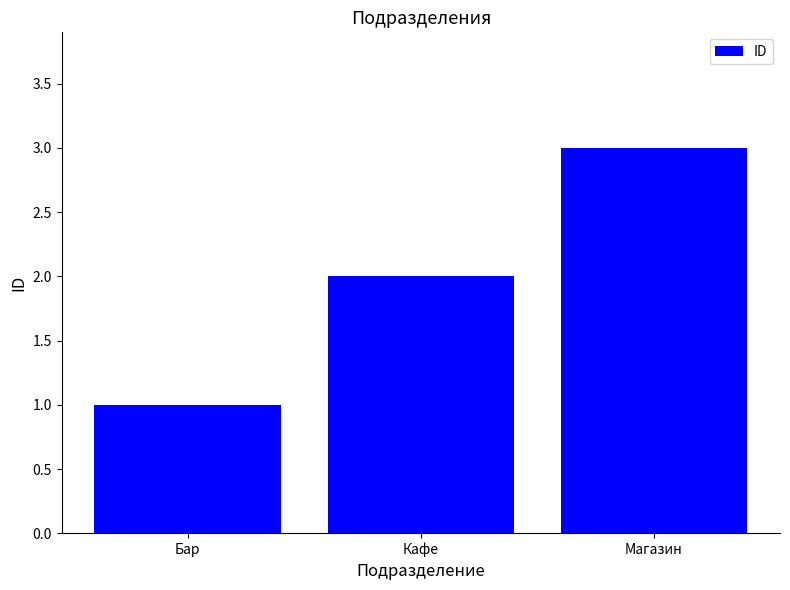

What is the label of the 1st bar from the left?

Бар